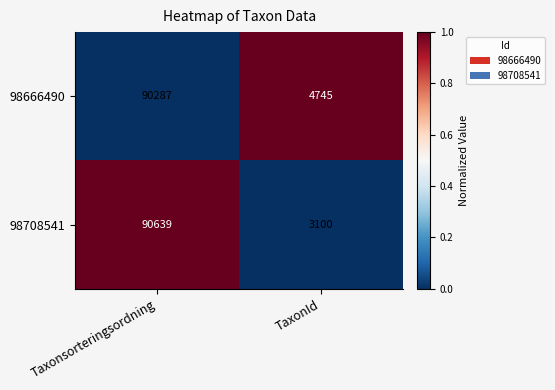

What is the average value of the 98708541 series?

46870